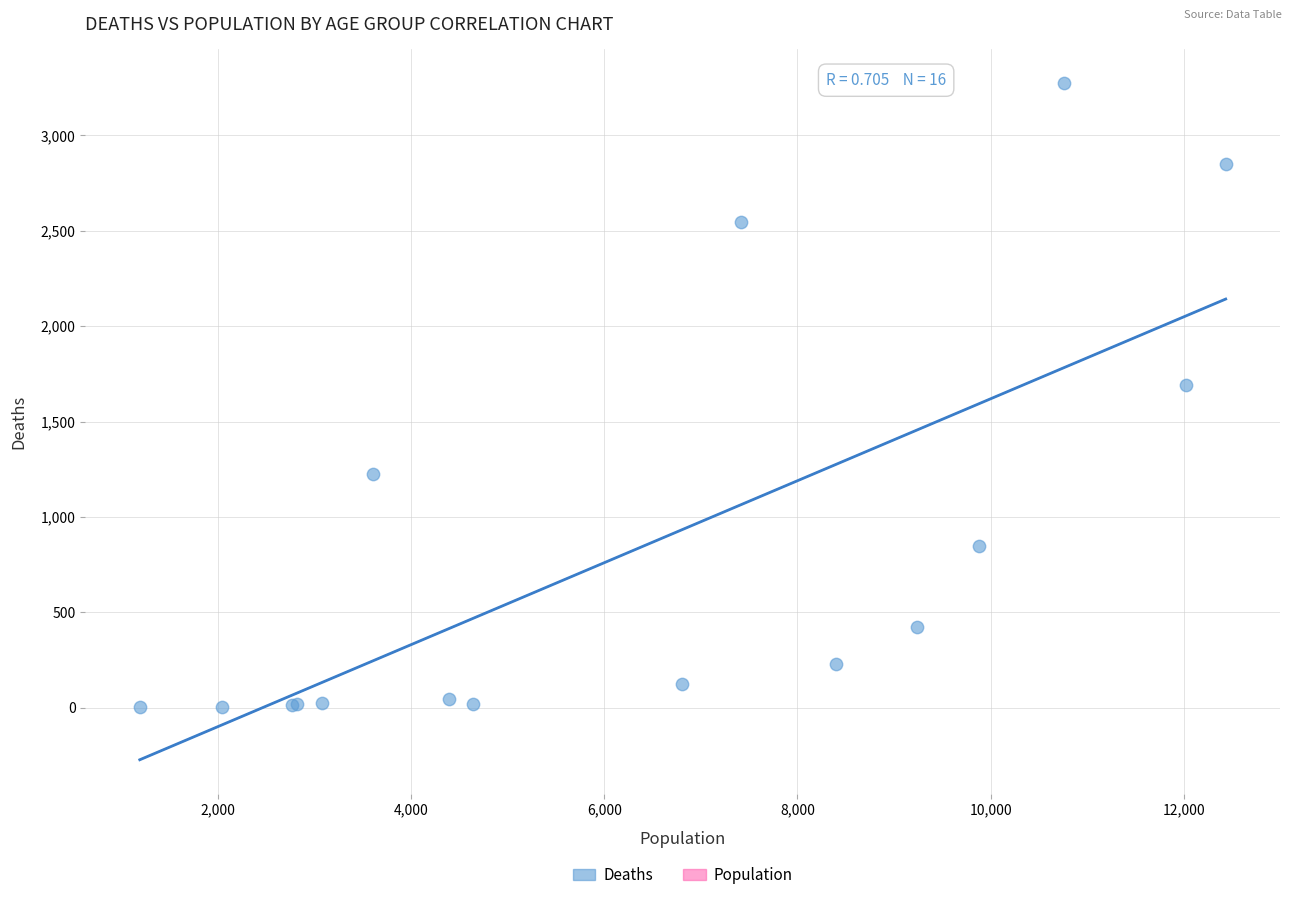

What Y value in the scatter plot is closest to 1638?

1690